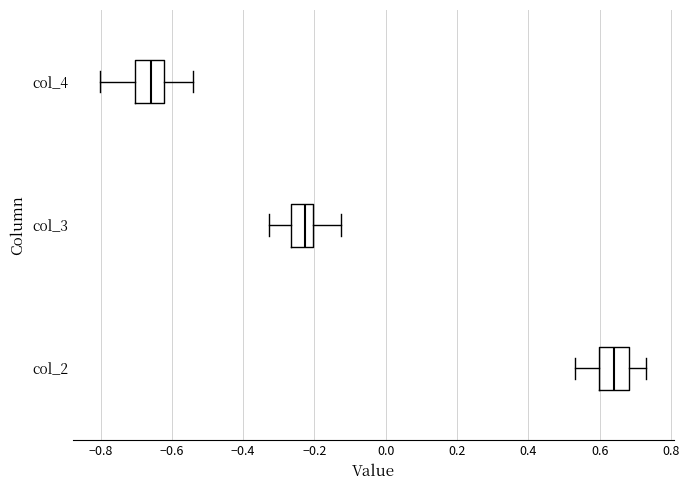

Where does the right whisker of the box for col_3 end on the x-axis? The values are not printed on the chart, so give them approximately, as read against the axis.

-0.12